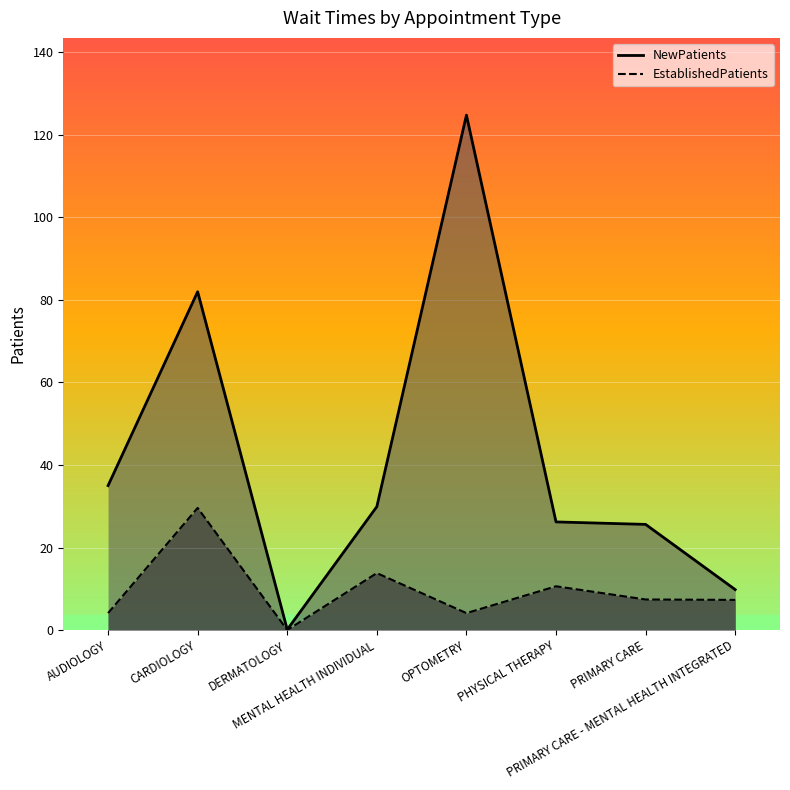

Is the value of NewPatients at OPTOMETRY greater than the value of EstablishedPatients at OPTOMETRY?

Yes